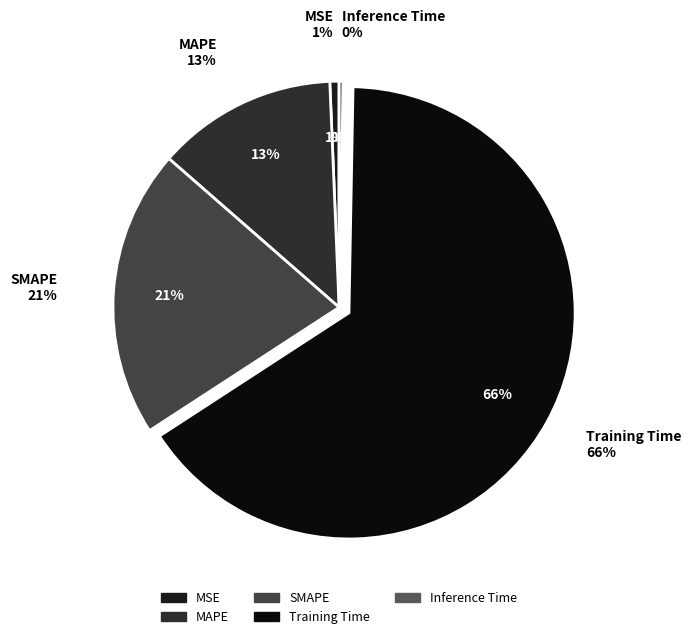

Is it true that MAPE is 13% of the pie?

True